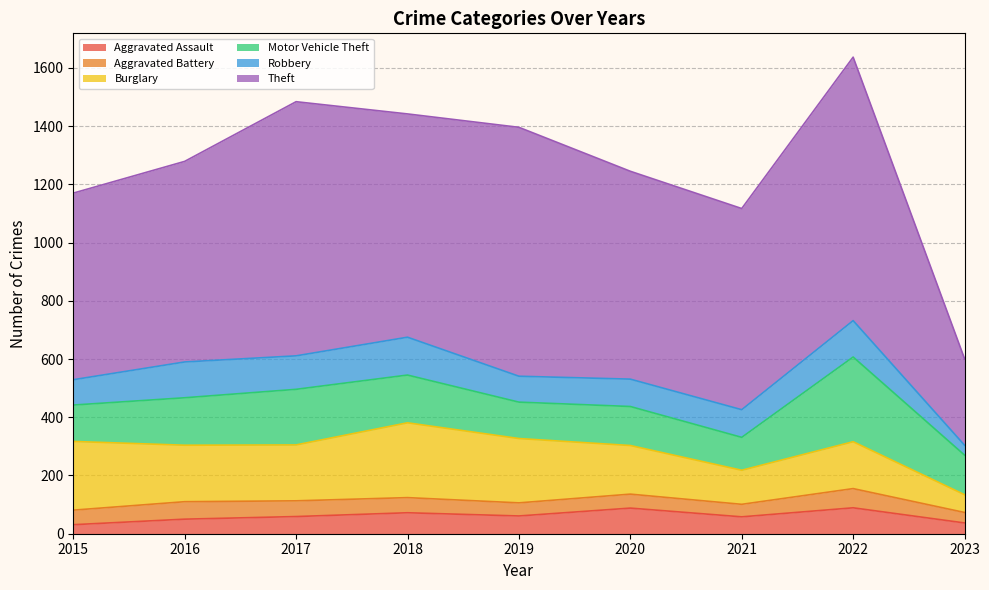

How many values in the Robbery series are below 95?

4